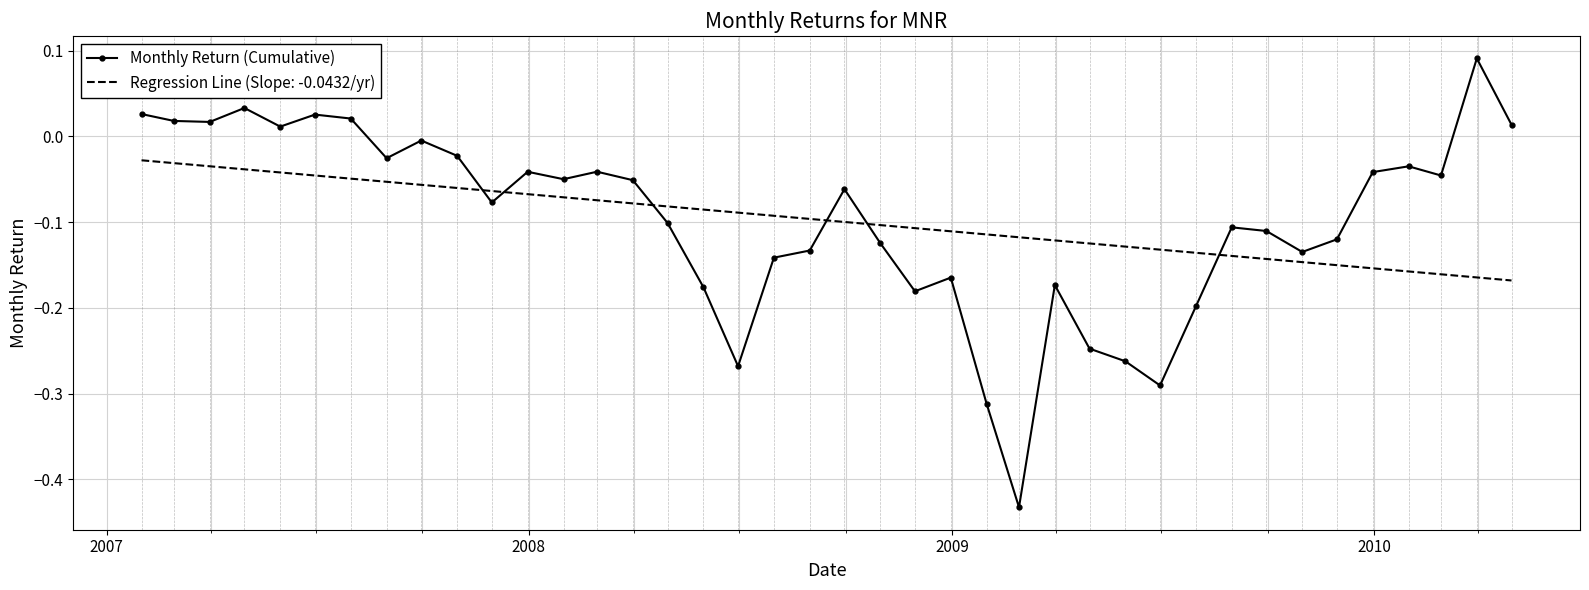

True or false: Monthly Return (Cumulative) and Regression Line (Slope: -0.0432/yr) intersect in this chart.

True